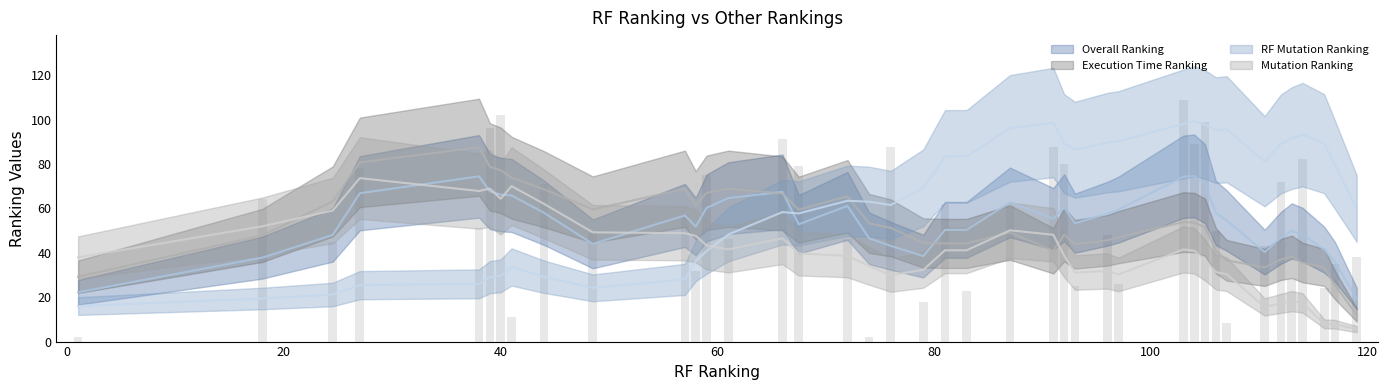

What is the average value of the Execution Time Ranking series?

52.9